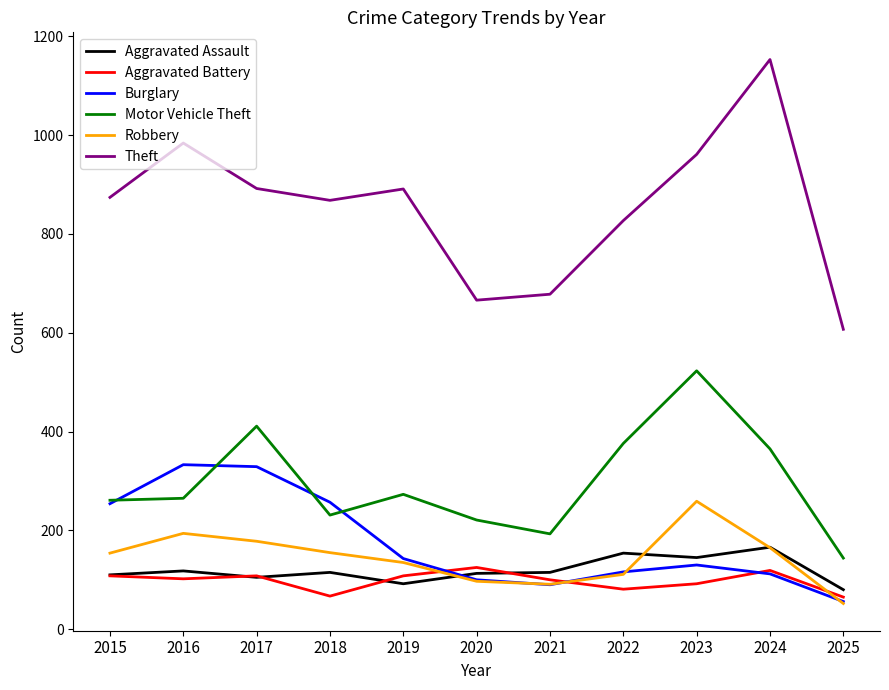

What is the difference between the highest and lowest values at 2018?

801